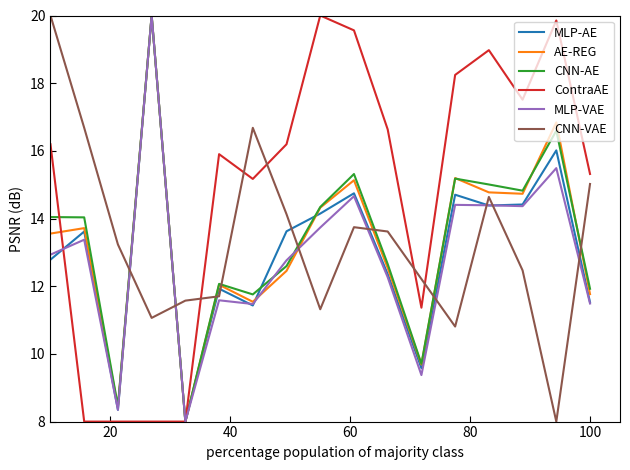

What is the lowest value of the ContraAE series?

8.0